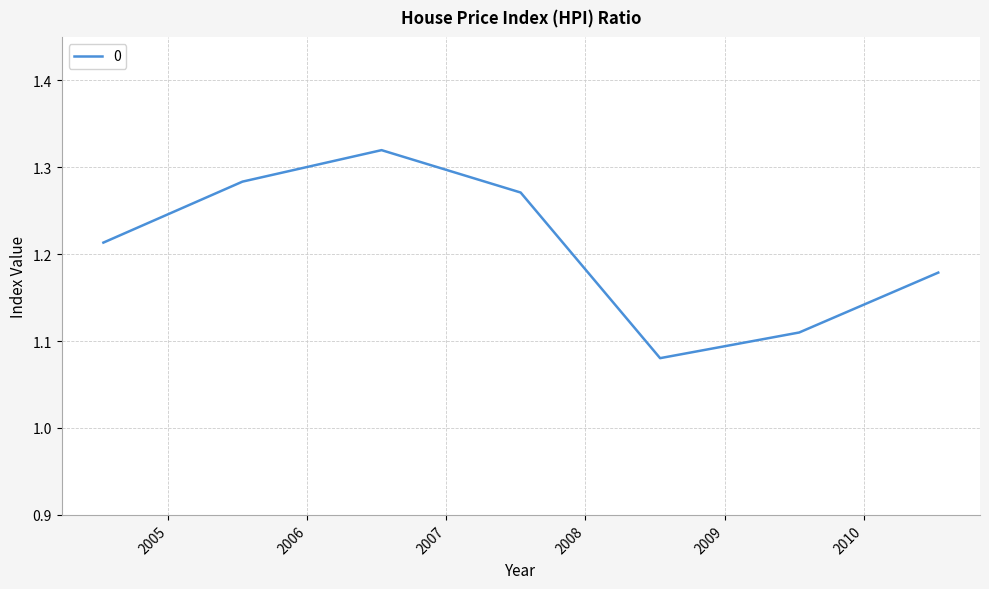

How many values are between 1 and 2?

7